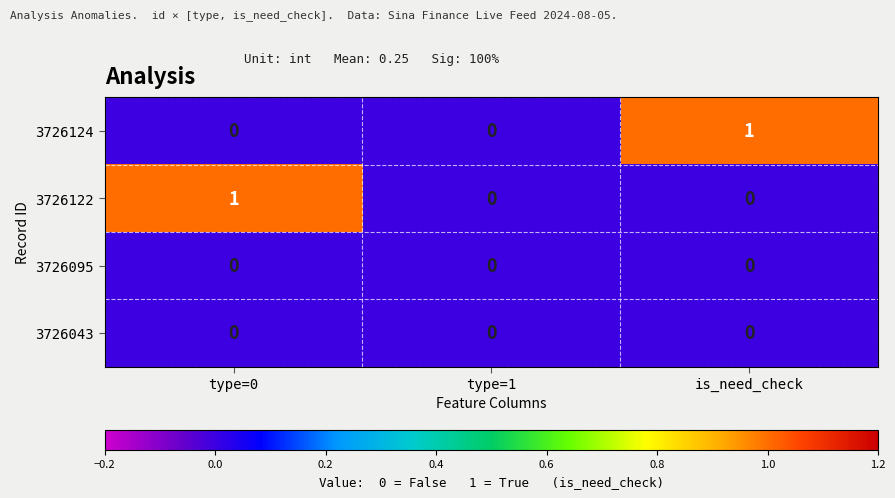

Which category has the highest value in the 3726122 series?

type=0